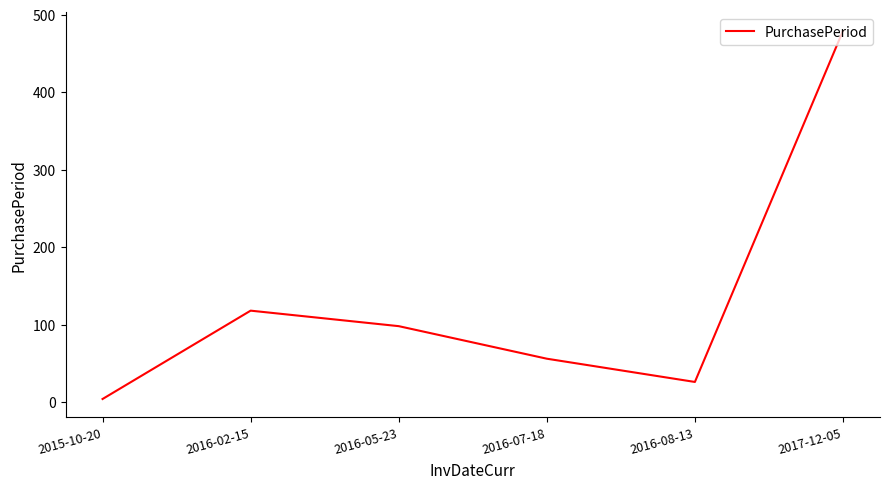

List the labels in order of value, largest first.

2017-12-05, 2016-02-15, 2016-05-23, 2016-07-18, 2016-08-13, 2015-10-20